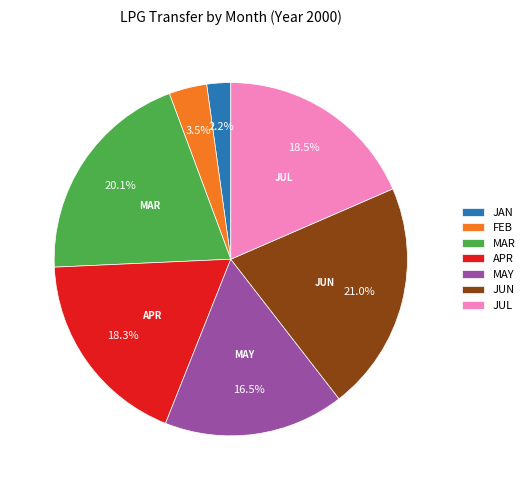

Is JAN the majority of the pie?

No